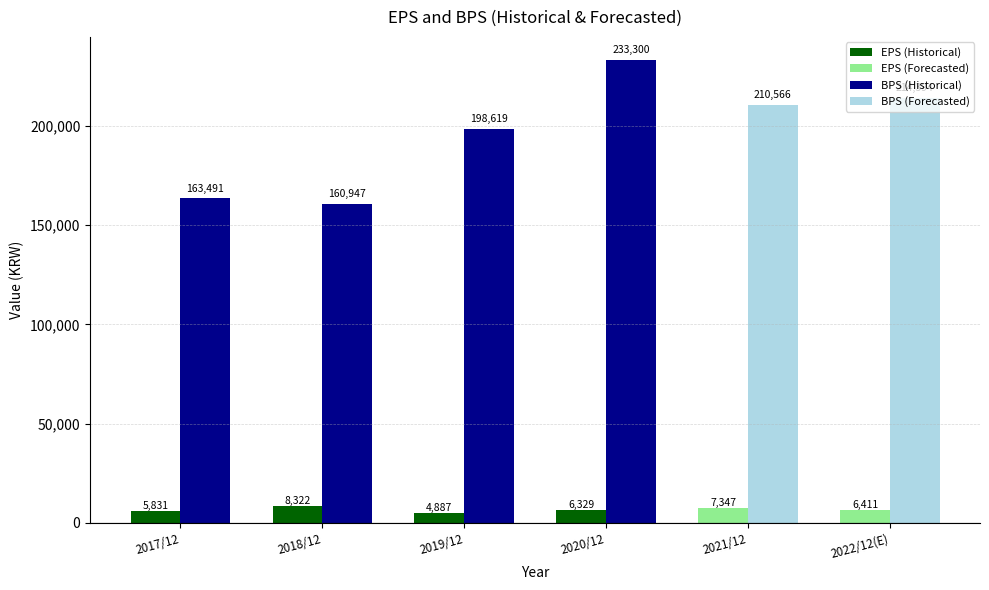

What is the minimum value shown in the chart?

4887